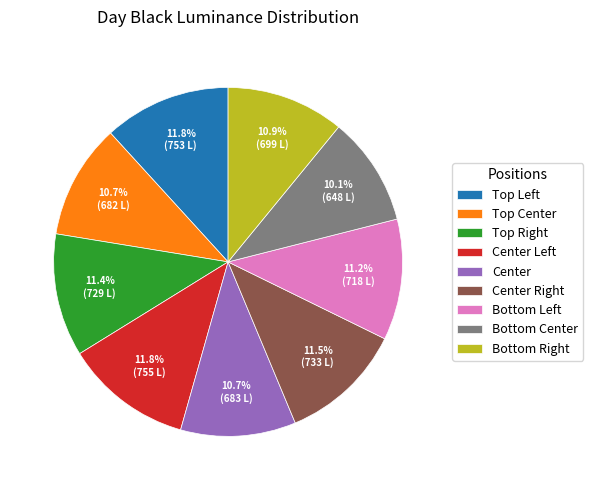

To the nearest percent, what percentage of the pie is Center?

11%